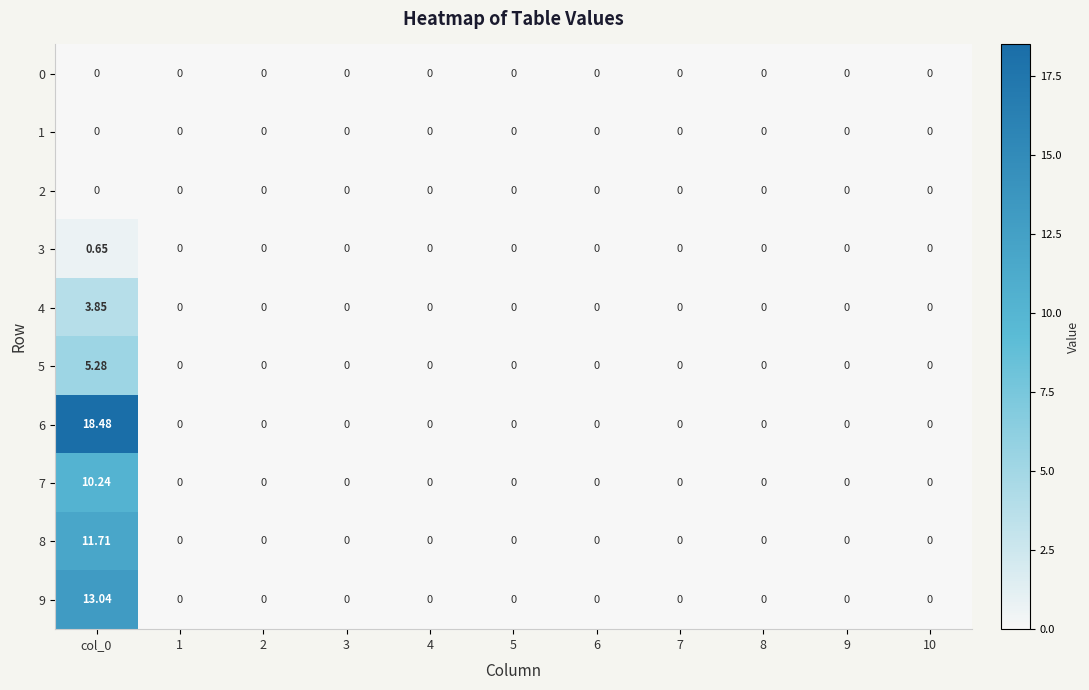

How many data points in 3 are above 0?

1